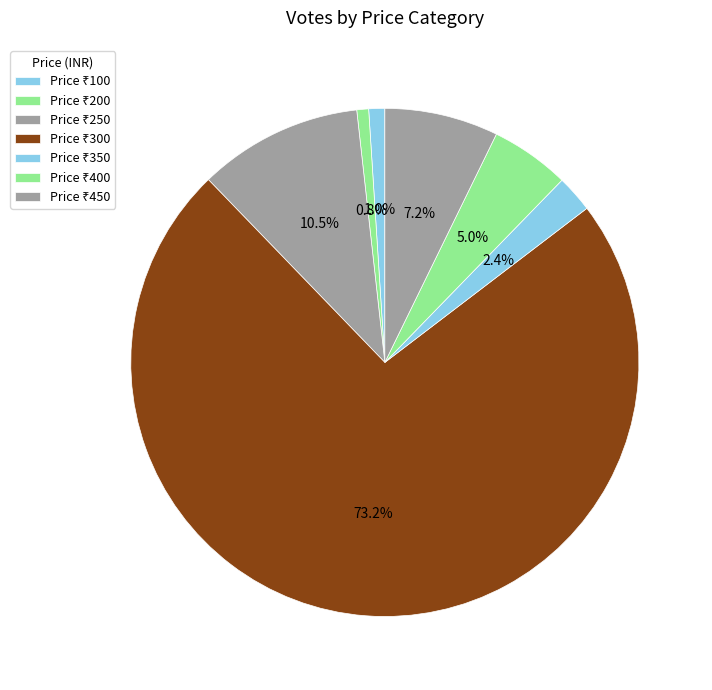

How many segments does this pie chart have?

7